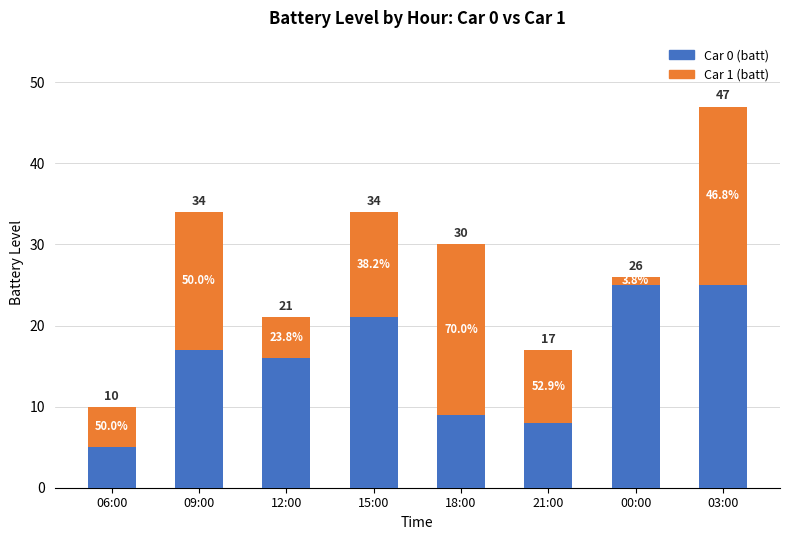

What are all the series names shown in the legend?

Car 0 (batt), Car 1 (batt)